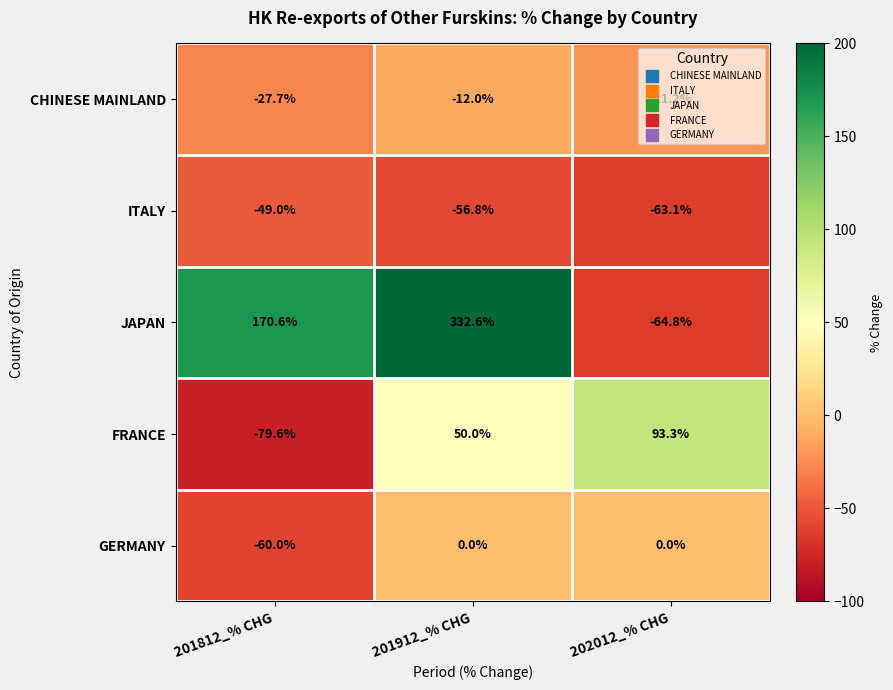

At which category does the chart reach its minimum across all series?

201812_% CHG